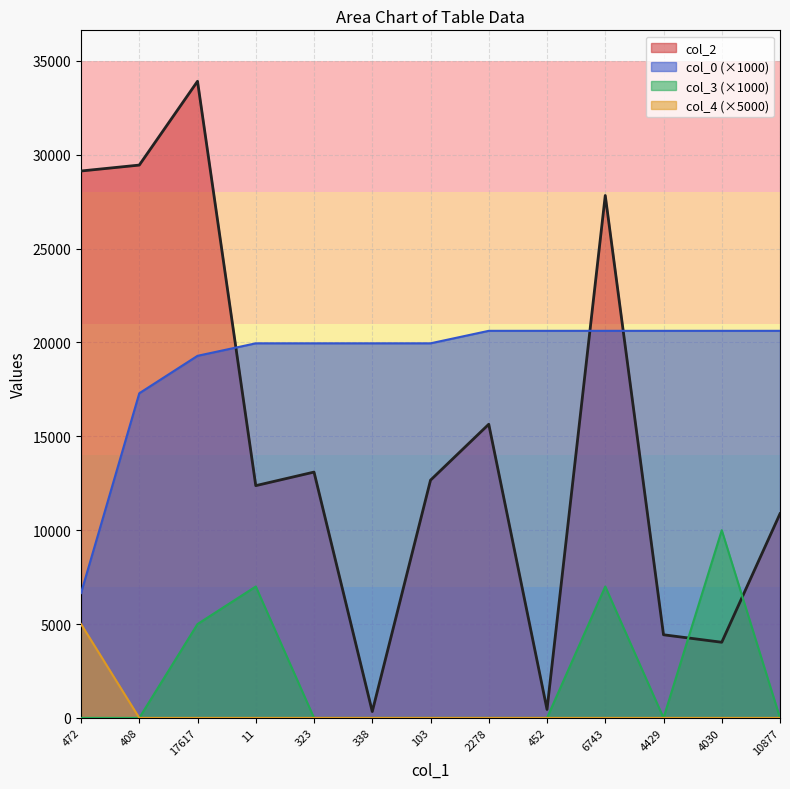

True or false: col_0 has a value of 30650.3 at 6743.

False